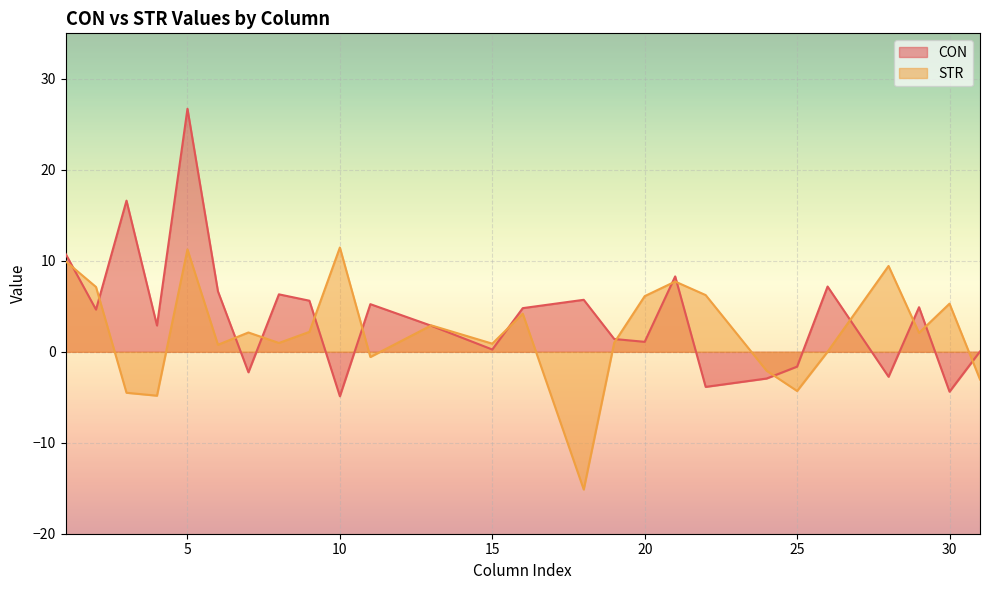

True or false: STR has a value of 10.5 at 20.

False